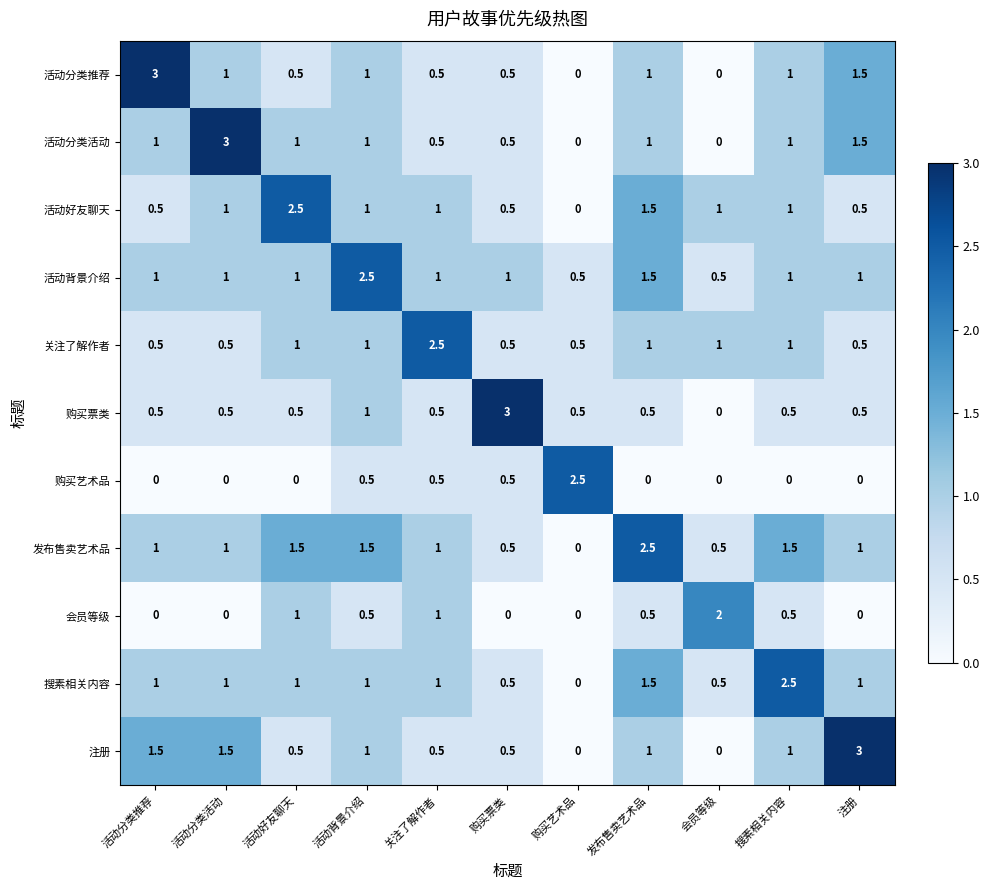

Which series changed the most between 活动分类推荐 and 发布售卖艺术品?

活动分类推荐